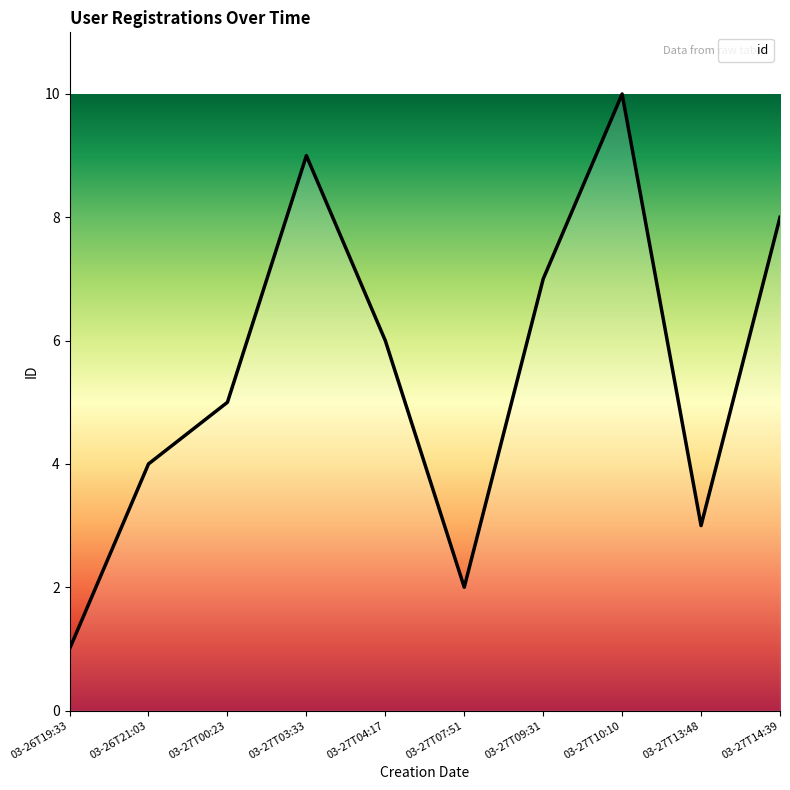

Does the chart have visible grid lines?

No